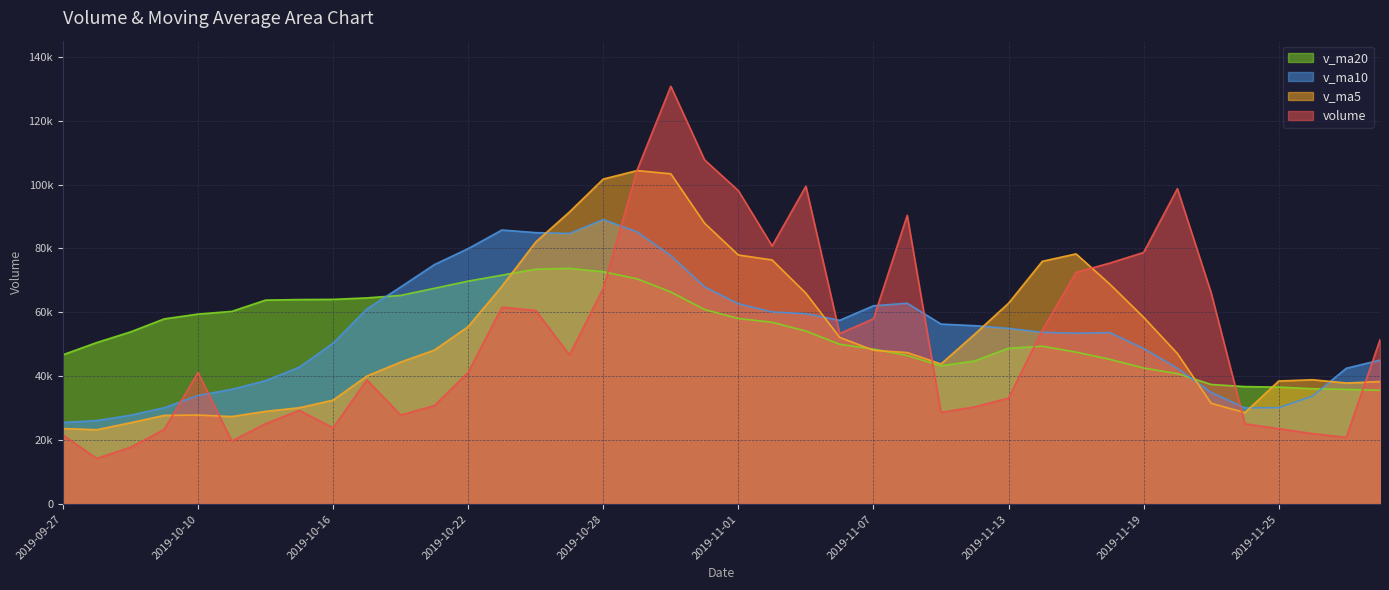

Reading right to left, extract all data points from this chart.

volume: 51436.0	20901.0	22065.0	23619.2	25132.1	66118.2	98726.0	78747.5	75430.3	72511.6	54430.2	33191.2	30441.6	28704.6	90368.6	57991.5	53388.1	99476.3	80785.4	98083.8	107698.4	130741.4	104480.9	67527.8	46690.9	60591.9	61635.9	41244.4	30838.0	27869.0	38895.0	23878.0	29344.5	25189.1	19766.0	41215.5	23373.0	17774.0	14305.0	21620.2
v_ma5: 38343.7	37910.5	38931.3	38526.0	28630.6	31567.1	47132.1	58468.6	68830.8	78306.7	75969.1	62862.1	53201.0	43855.8	47427.2	48139.5	52178.9	65985.8	76402.0	77945.1	87886.4	103357.1	104358.0	101706.5	91427.9	82006.6	68185.5	55538.2	48200.2	44435.8	40096.5	32544.9	30164.9	29035.1	27414.5	27878.6	27777.6	25463.5	23286.7	23657.5
v_ma10: 45071.6	42506.3	33781.4	30193.1	30138.3	34955.4	42521.3	48699.9	53678.4	53468.7	53768.1	54997.1	55834.8	56343.3	62867.0	62054.3	57520.5	59593.4	60128.9	62686.1	68013.0	77768.0	85171.9	89054.2	84686.5	84946.5	85771.3	79948.1	74953.4	67931.9	61051.5	50365.2	42851.5	38617.7	35925.2	33987.5	30161.2	27814.2	26160.9	25536.0
v_ma20: 35624.2	35901.9	36137.0	36619.7	36778.7	37444.0	40833.6	42594.6	45314.9	47564.5	49419.9	48751.7	44808.1	43268.2	46502.6	48504.8	50020.9	54146.7	56903.7	58077.4	60890.5	66382.6	70503.4	72698.8	73776.7	73500.4	71645.9	69770.8	67541.1	65309.0	64532.2	64066.6	64011.7	63835.9	60305.8	59467.0	57966.3	53881.2	50557.1	46733.9